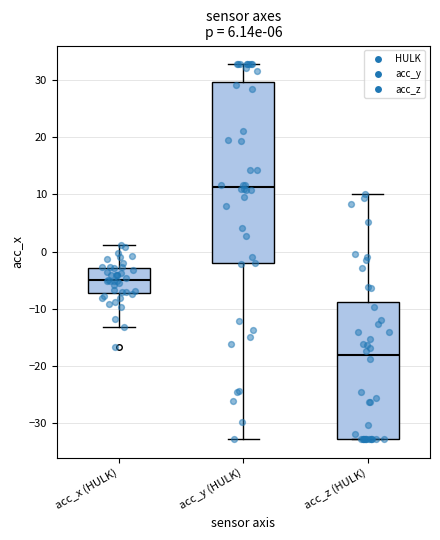

Reading left to right, transcribe this box plot: for each box, give where its median line is, the range the box spans, and where its two whiskers end, as read against the y-axis. The values are not printed on the chart, so give them approximately, as read against the axis.

acc_x (HULK): median -5, box -7 to -3, whiskers -13 to 1
acc_y (HULK): median 11, box -2 to 30, whiskers -33 to 33
acc_z (HULK): median -18, box -33 to -9, whiskers -33 to 10